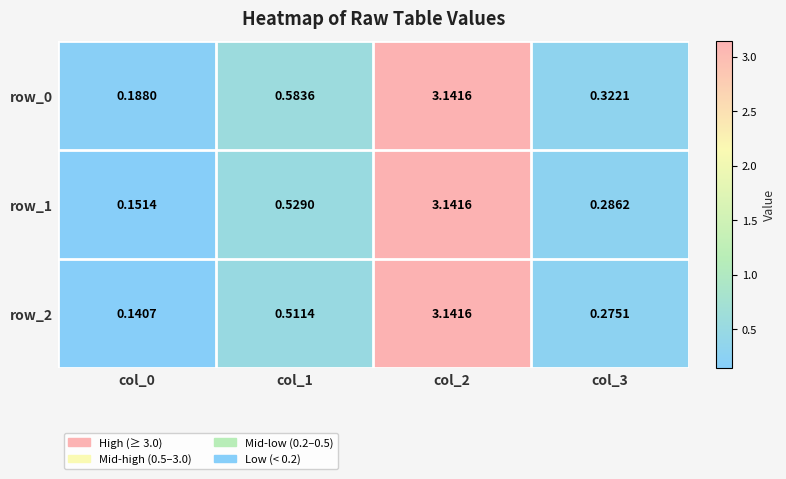

Is the value of row_0 at col_0 greater than the value of row_1 at col_2?

No